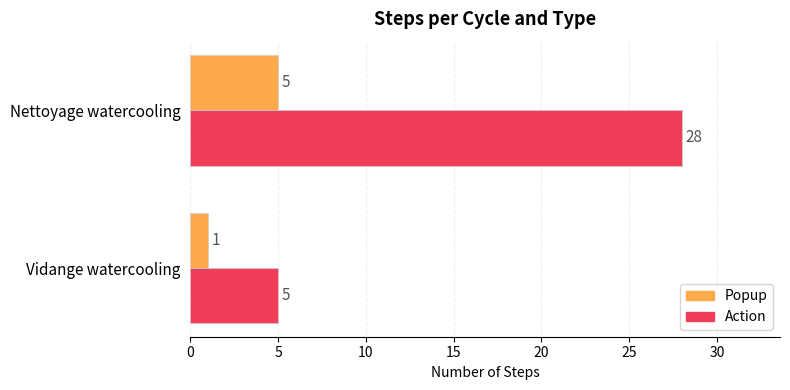

Count the Action values in the range 5 to 28.

2